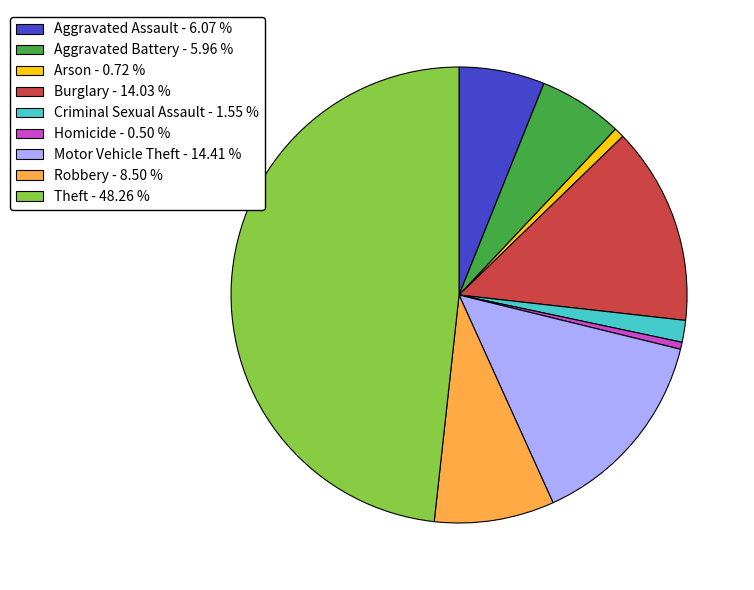

What is the largest slice in the pie chart?

Theft